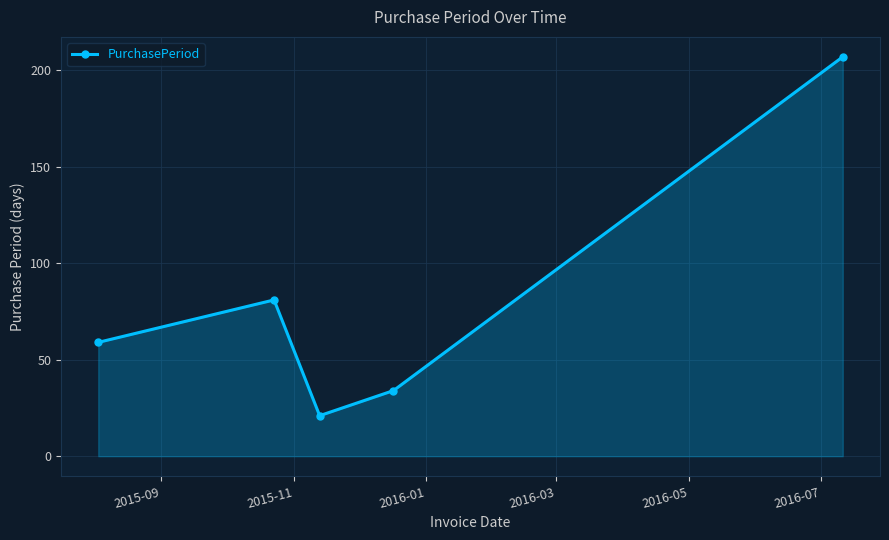

True or false: the data has more than 0 interior local peaks.

True